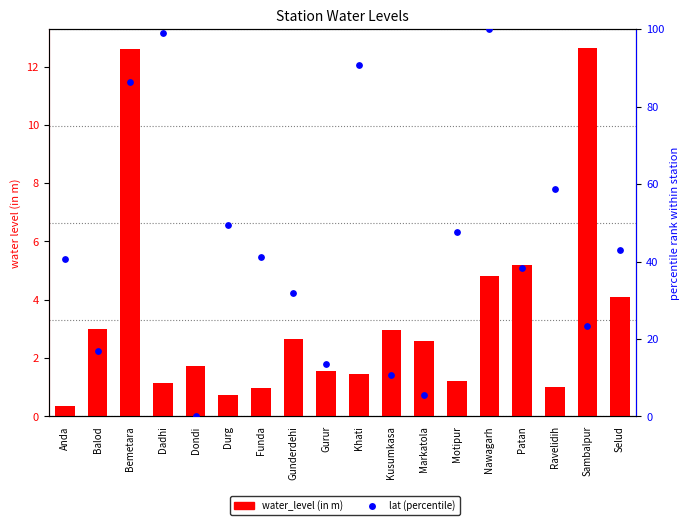

Which series has the widest spread of Y values?

lat (percentile)